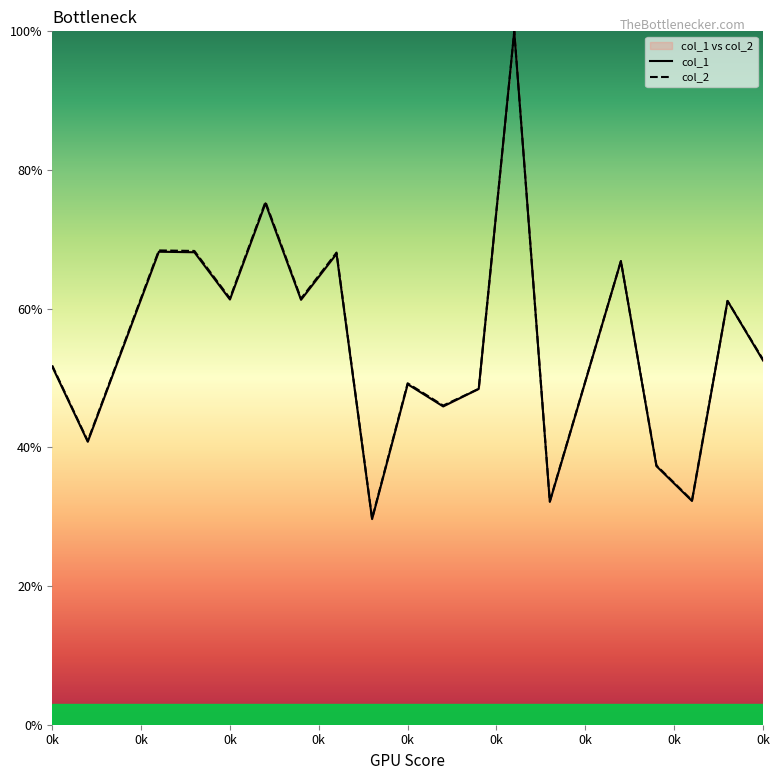

What is the sum of all col_2 values?

1052.0